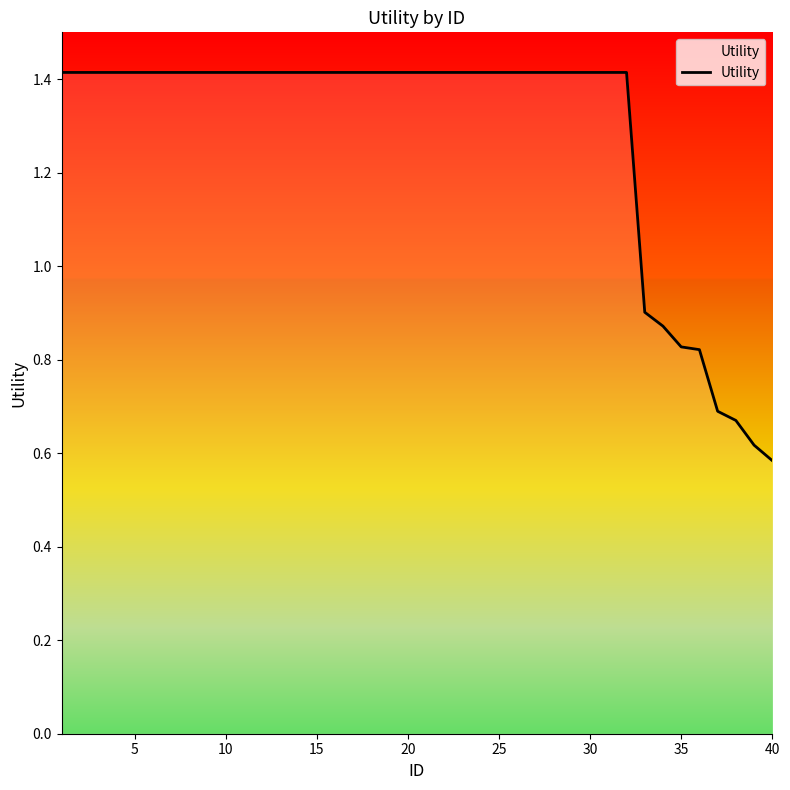

How many lines are shown in the chart?

1